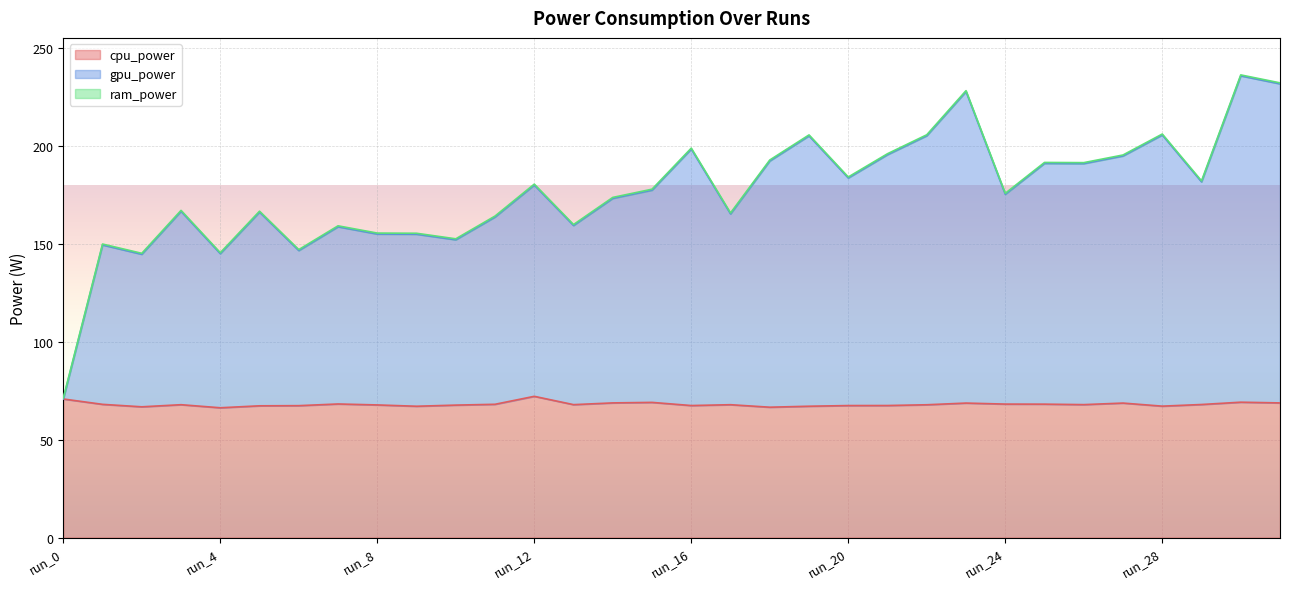

What is the lowest value of the cpu_power series?

66.3